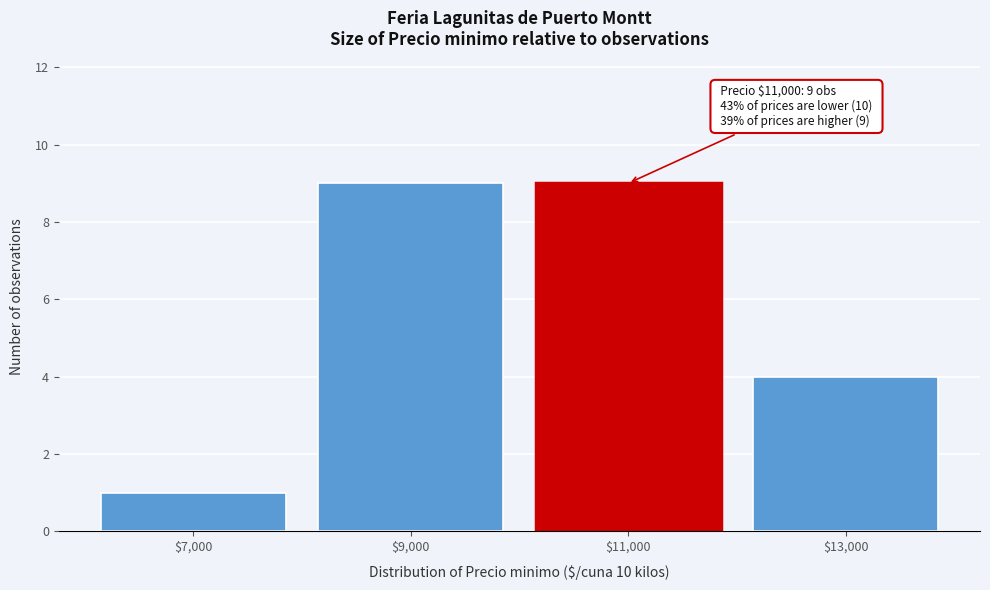

Reading right to left, extract all data points from this chart.

4	9	9	1